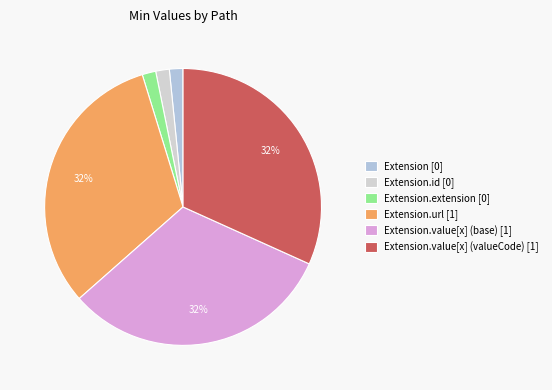

Count the number of slices in the pie.

6